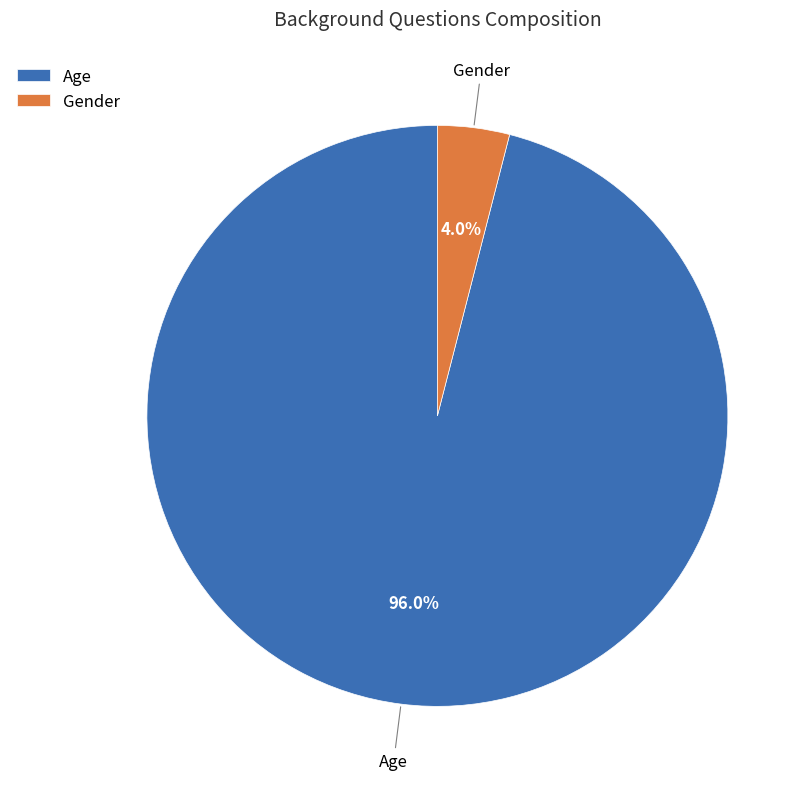

Rank the categories by value from highest to lowest.

Age, Gender